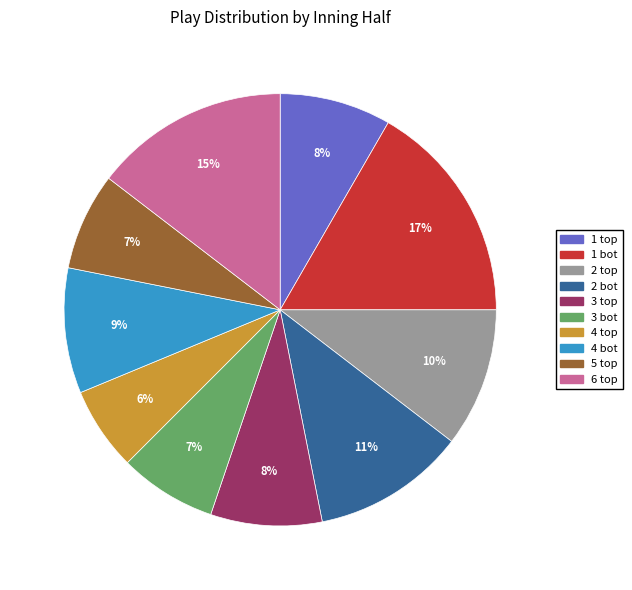

Which slice is the smallest?

4 top